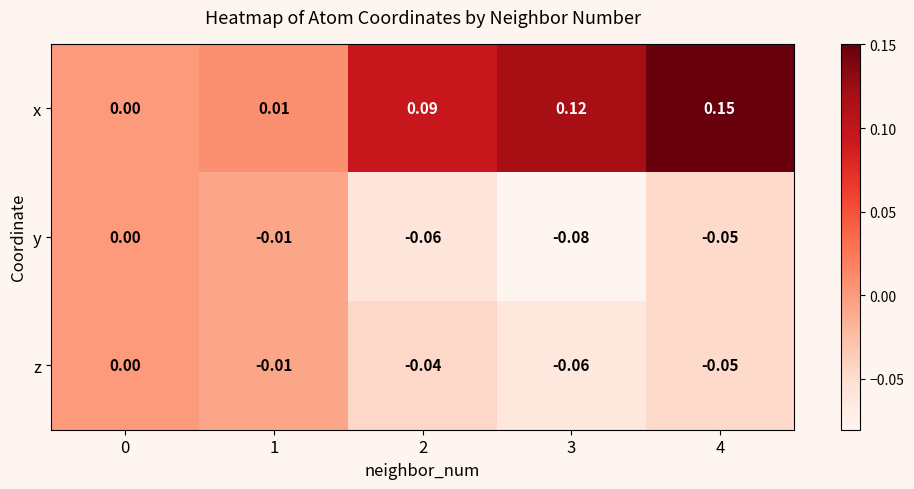

Which series has the largest range (max minus min)?

x